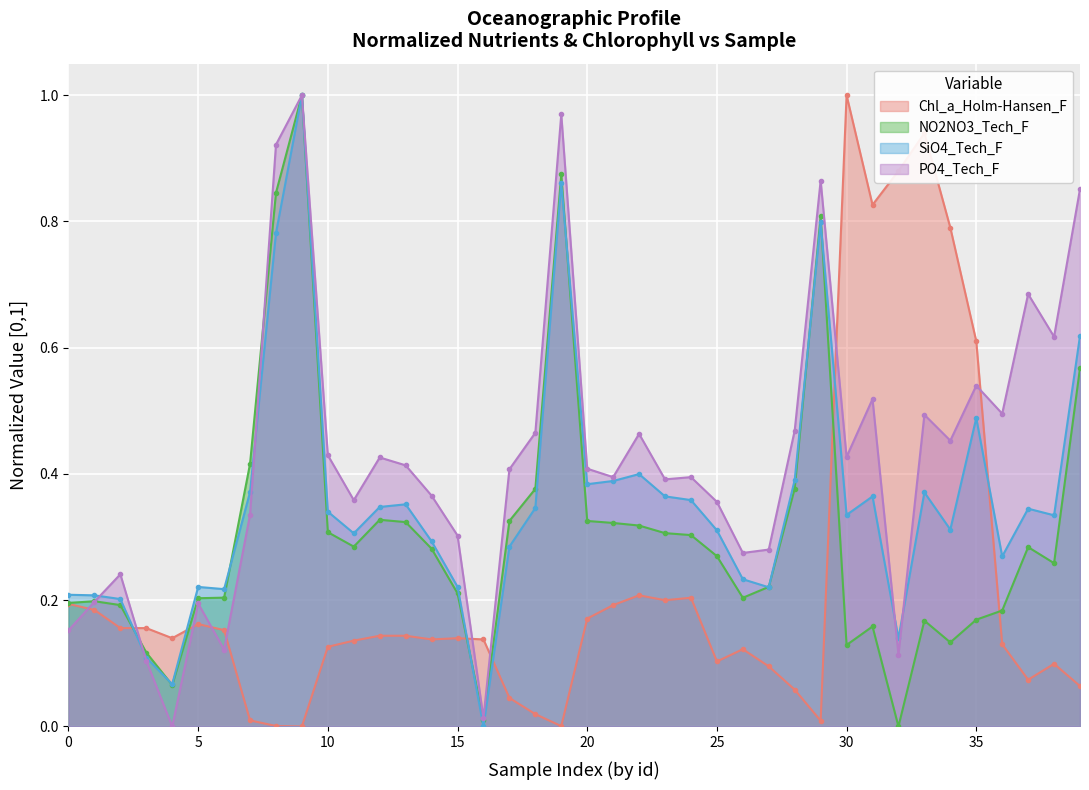

Which category has the highest value across all series?

30